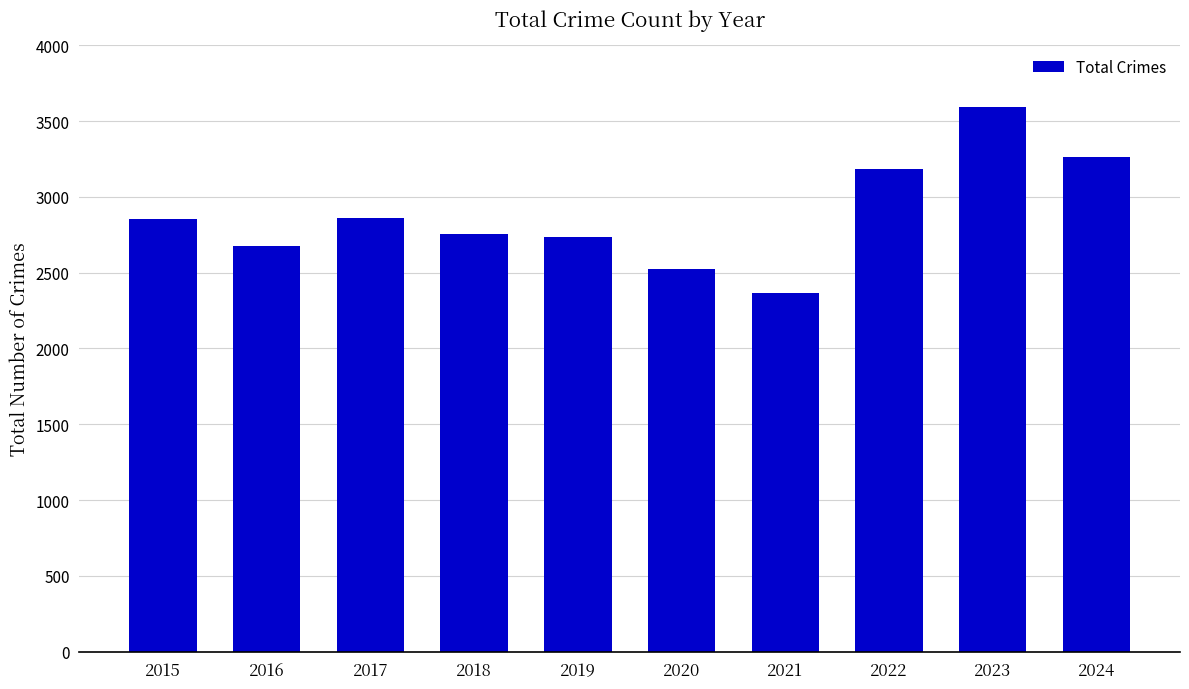

Is it true that the value at 2019 is 994?

False